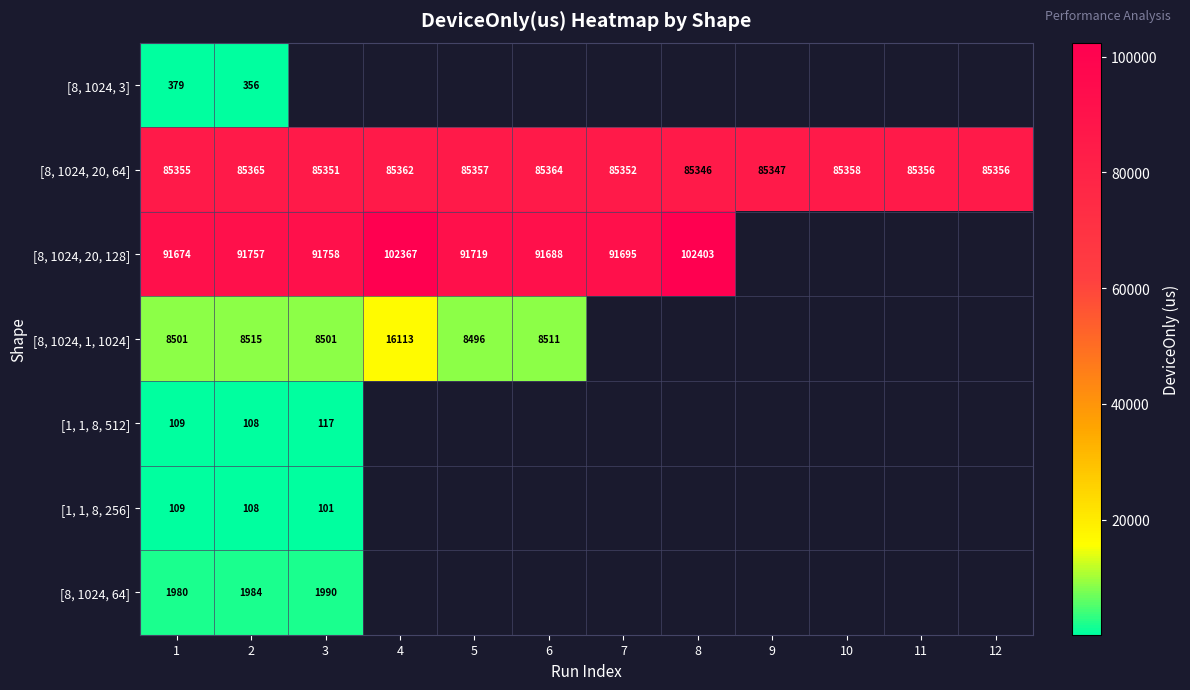

Is the value of [8, 1024, 20, 64] at 7 greater than the value of [8, 1024, 1, 1024] at 1?

Yes